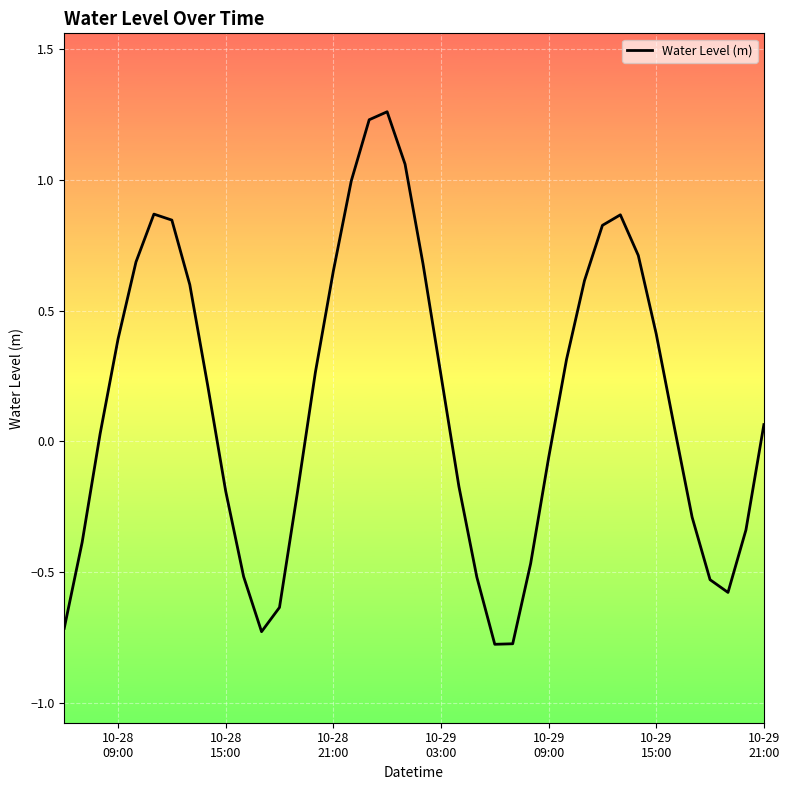

What is the minimum value shown in the chart?

-0.8